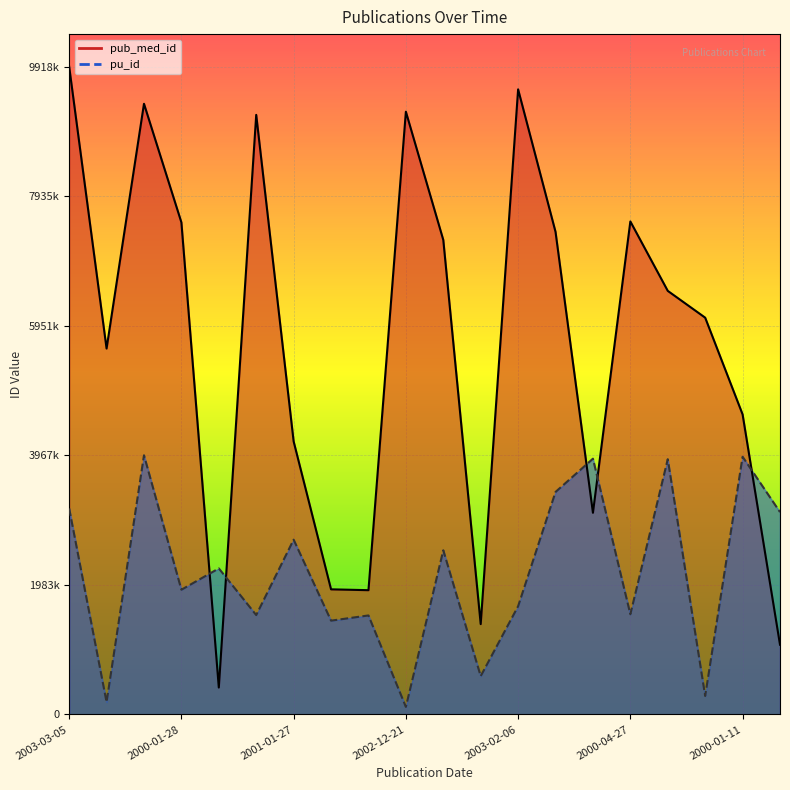

How many data points in pu_id are above 2235883?

10